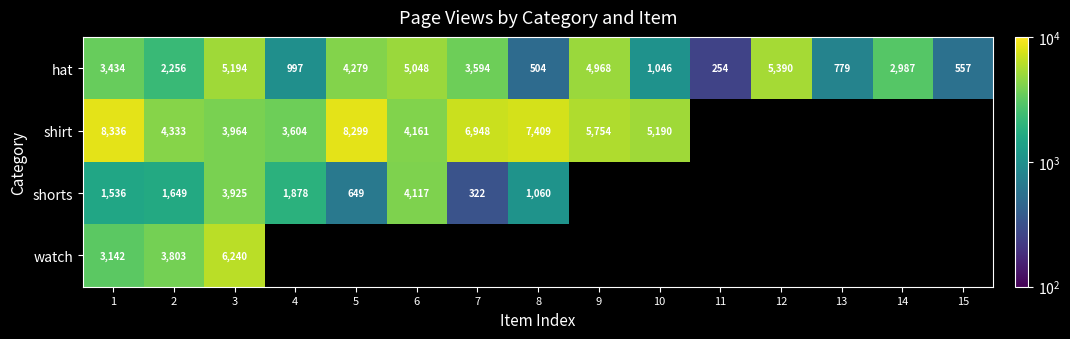

What is the maximum value for hat?

5390